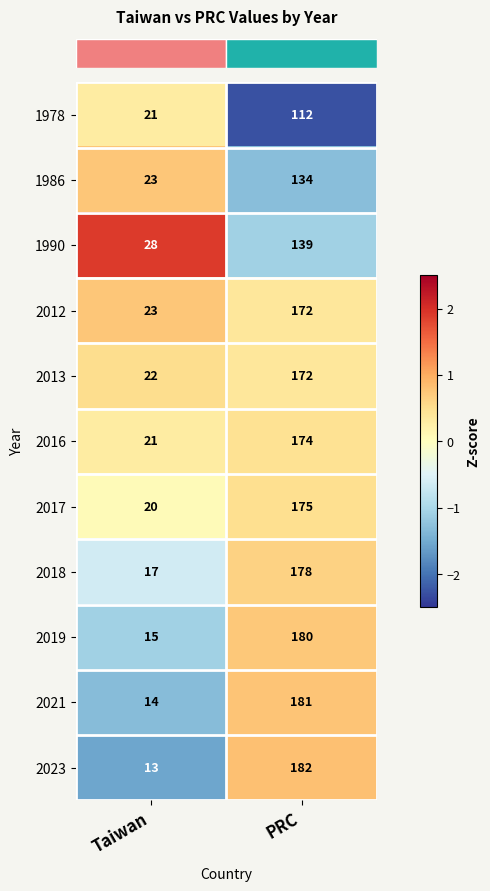

What is the difference between the maximum and minimum values in the 1990 series?

111